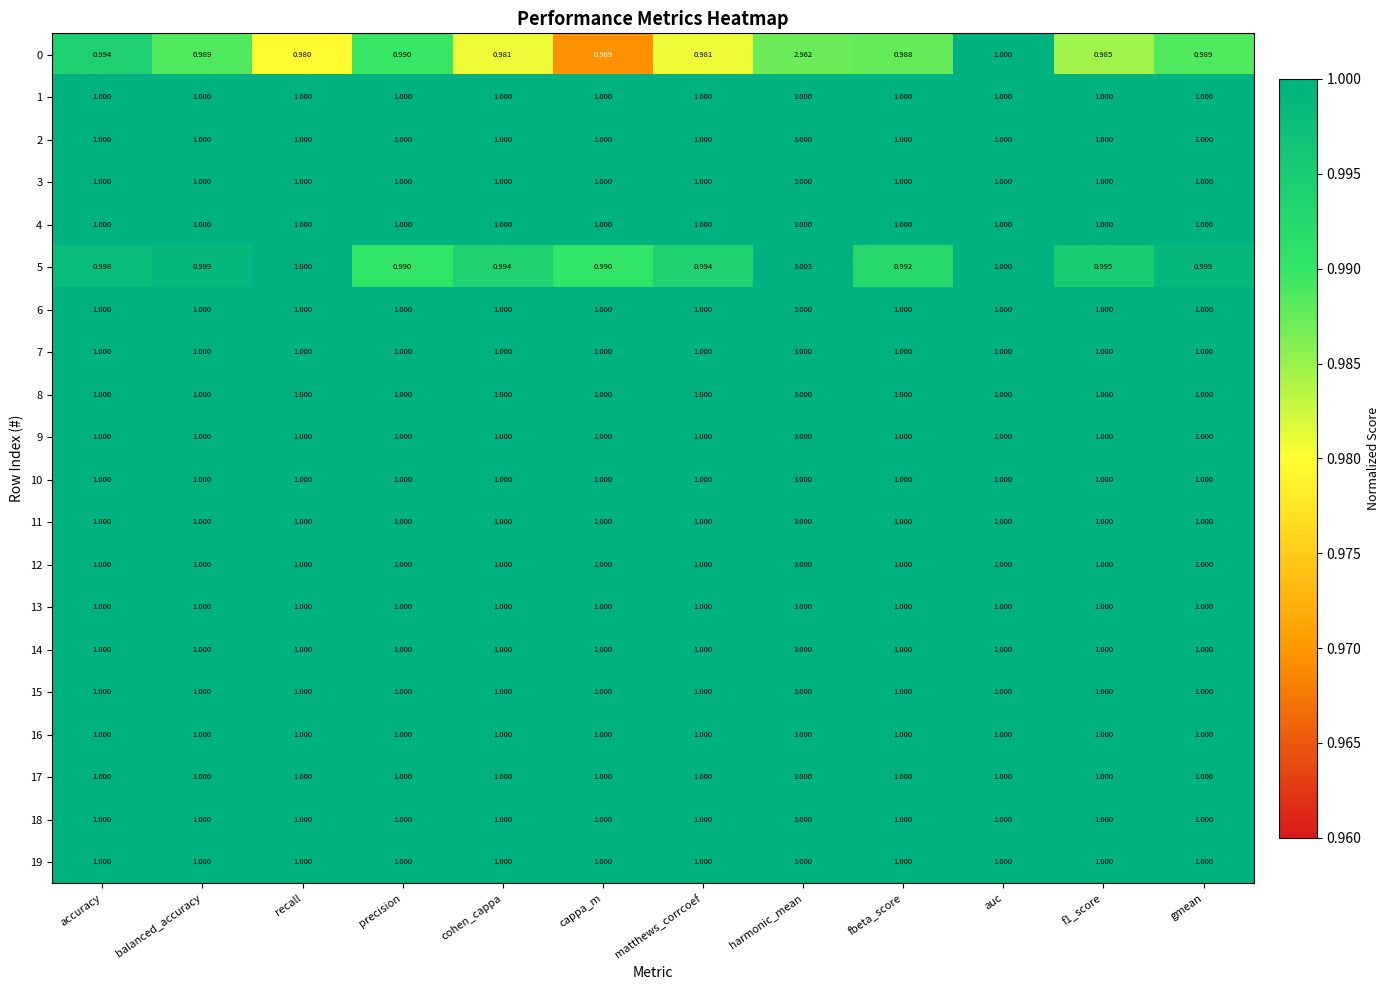

Which label corresponds to the largest value in the chart?

harmonic_mean